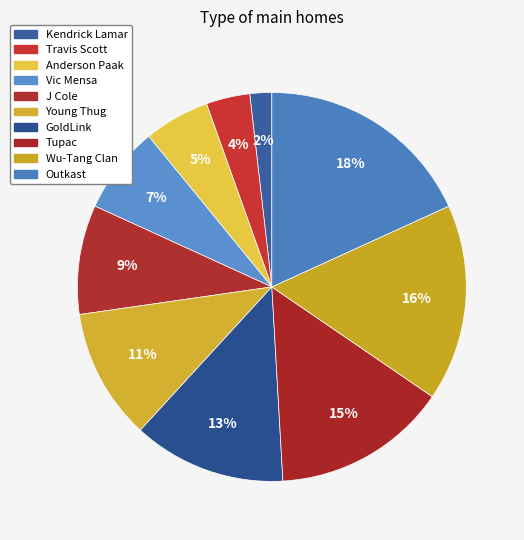

Count the number of slices in the pie.

10